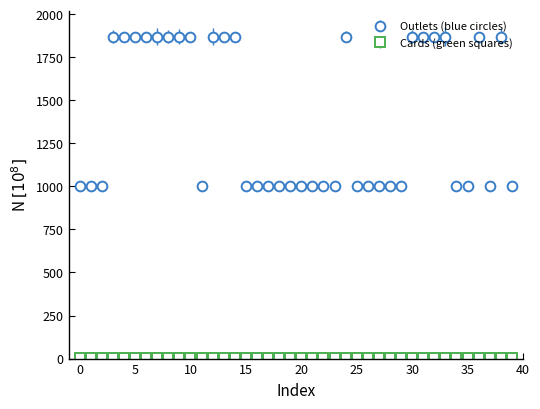

Which series has the largest range (max minus min)?

Outlets (blue circles)